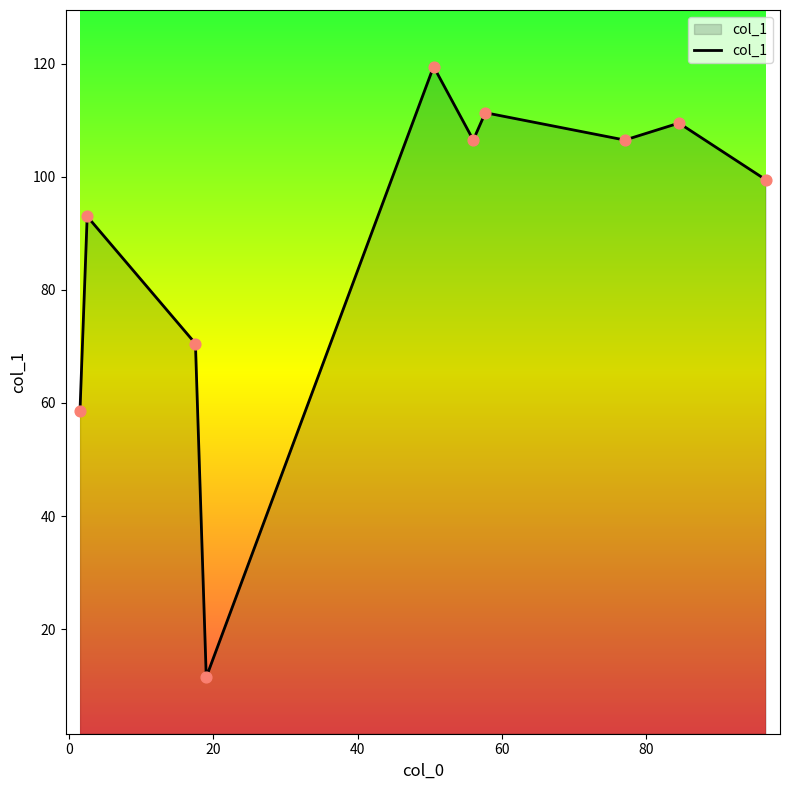

What is the difference between the maximum and minimum values?

108.0